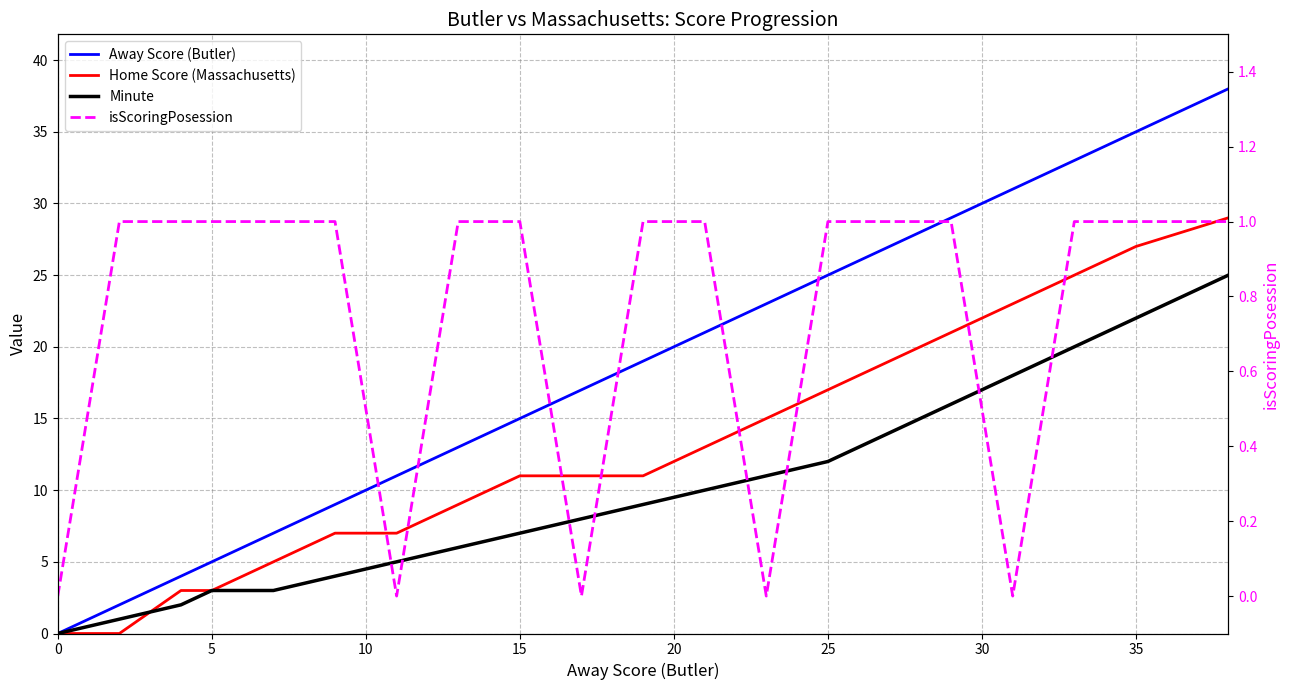

How many values in the Away Score (Butler) series are below 19?

10